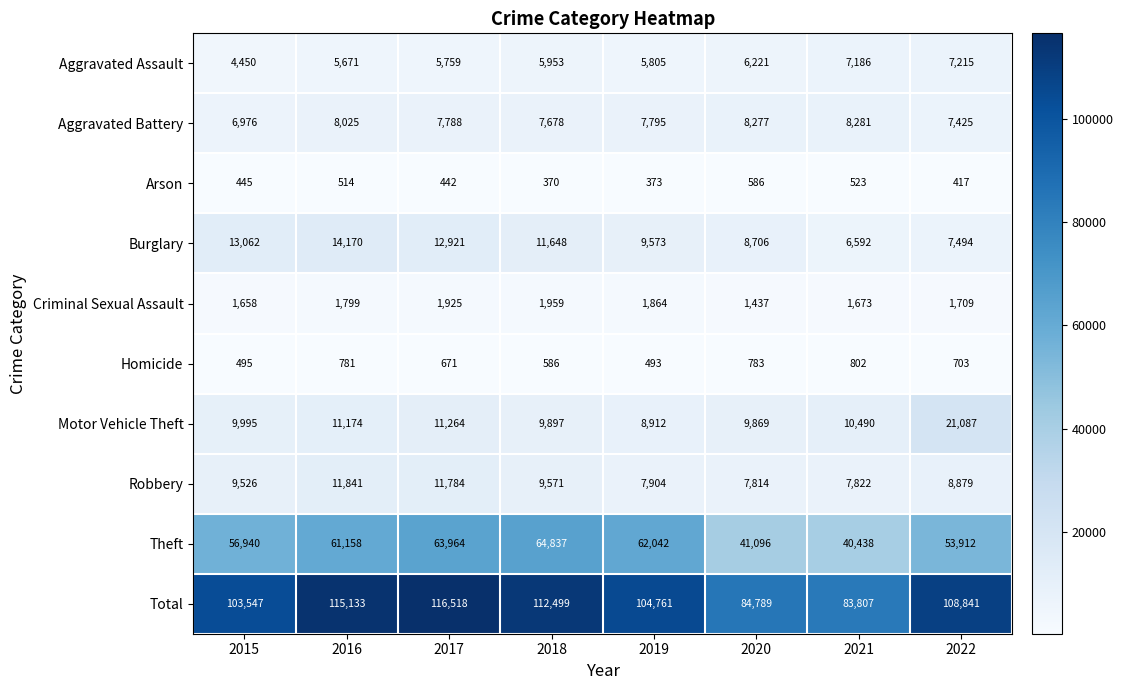

Rank the series at 2019 from lowest to highest value.

Arson, Homicide, Criminal Sexual Assault, Aggravated Assault, Aggravated Battery, Robbery, Motor Vehicle Theft, Burglary, Theft, Total